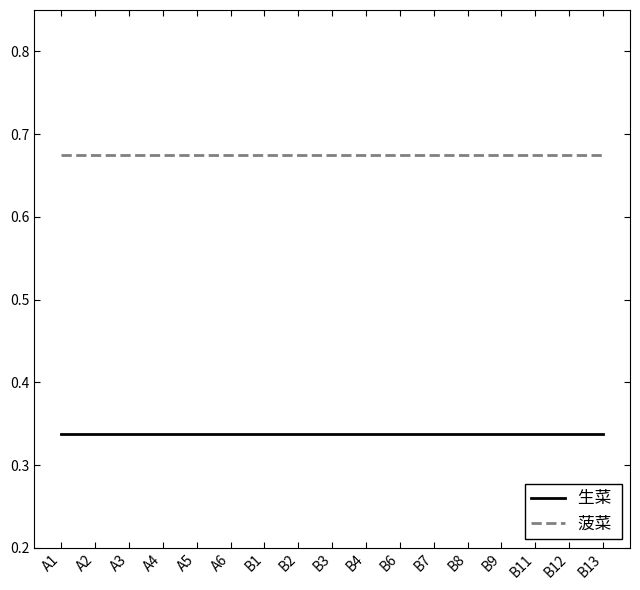

How many lines are shown in the chart?

2